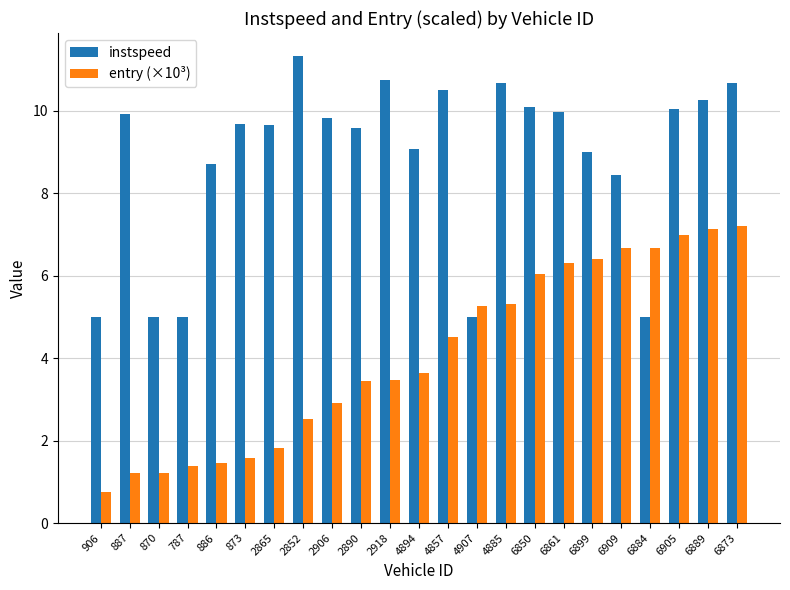

True or false: instspeed has a value of 11.3 at 2852.

True